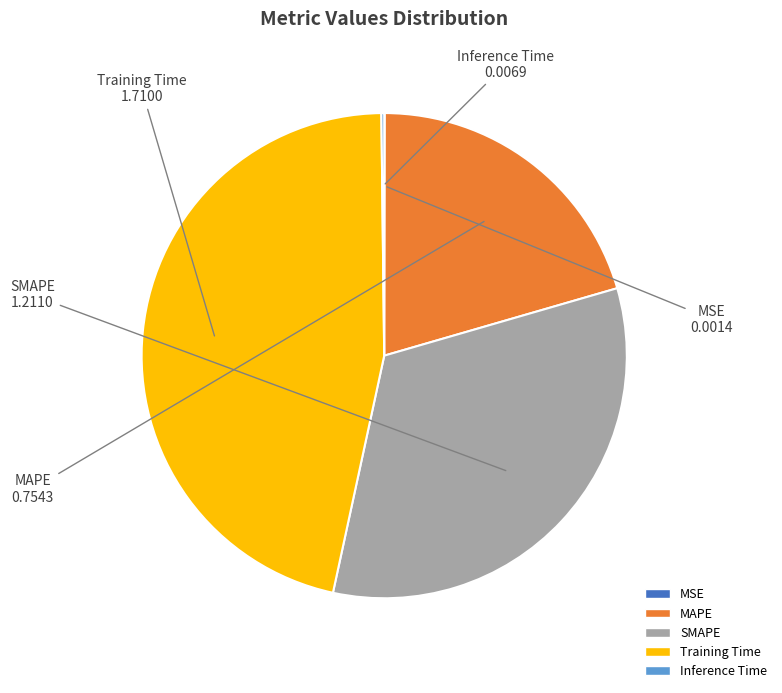

Is there a majority slice in this chart?

No